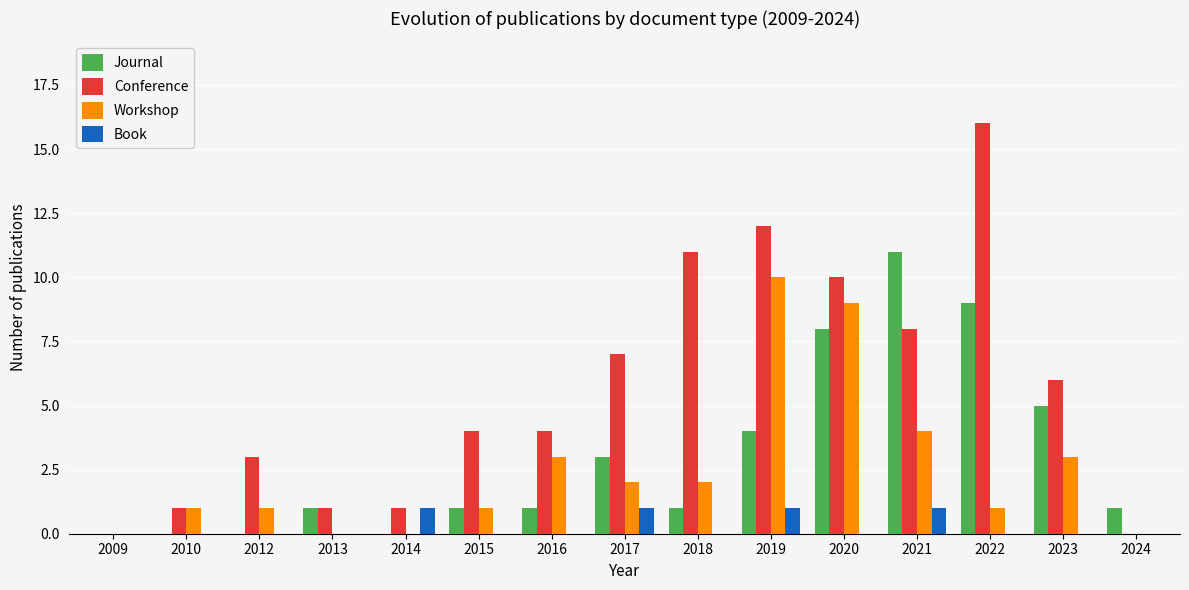

Are the bars horizontal?

No